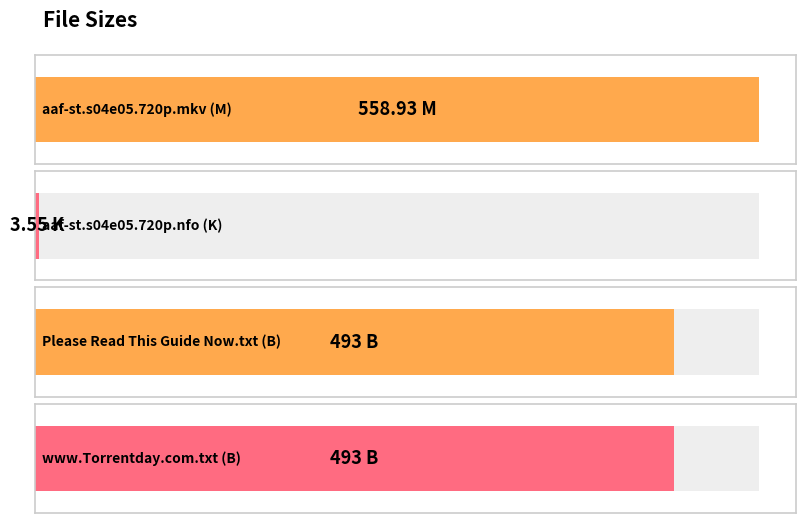

The chart shows a value of 493.0 at www.Torrentday.com.txt (B). True or false?

True